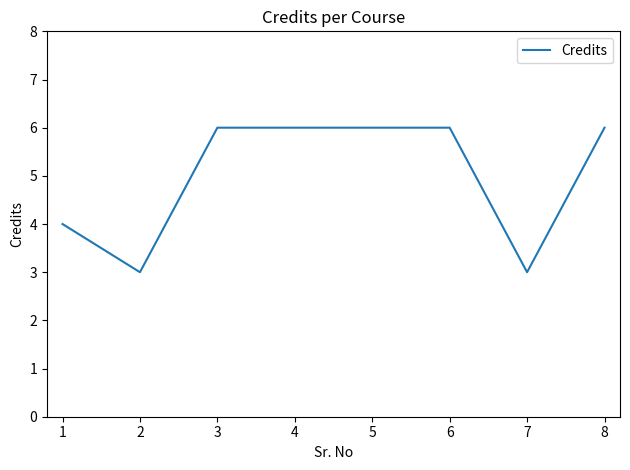

What is the average value?

5